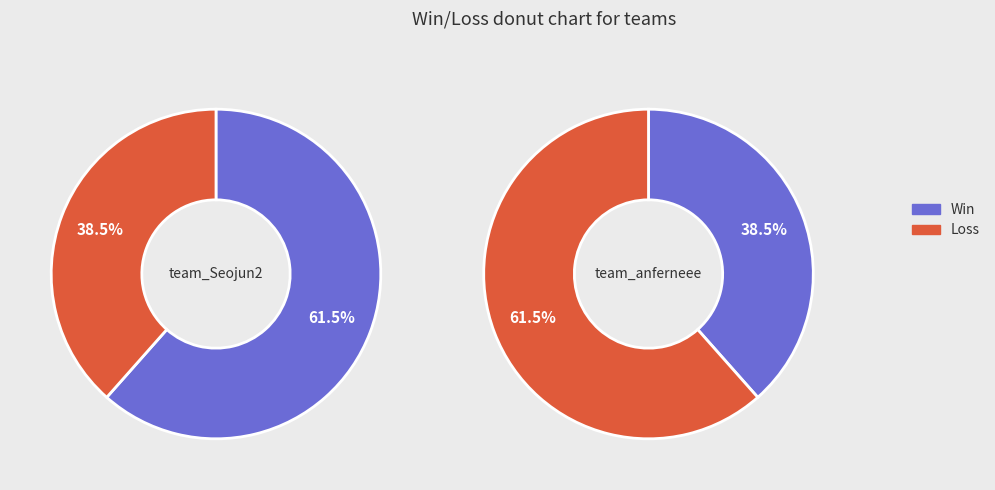

What percentage is NOT represented by team_Seojun2?

38.5%